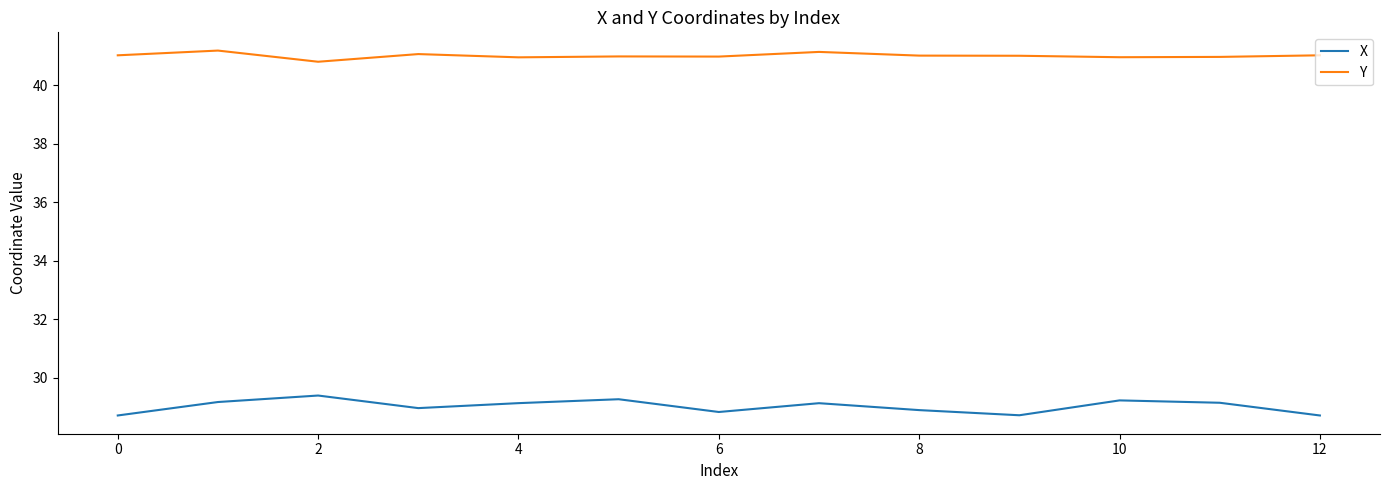

True or false: X and Y cross at least once.

False